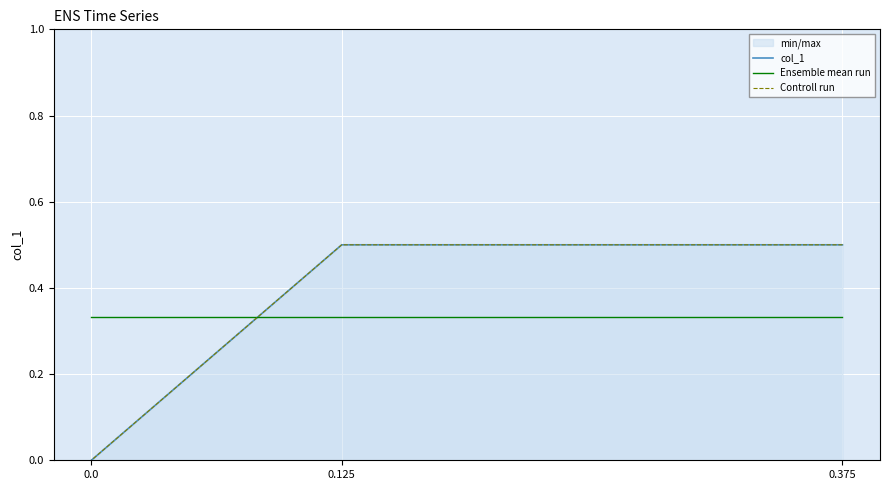

What is the maximum value shown in the chart?

0.5